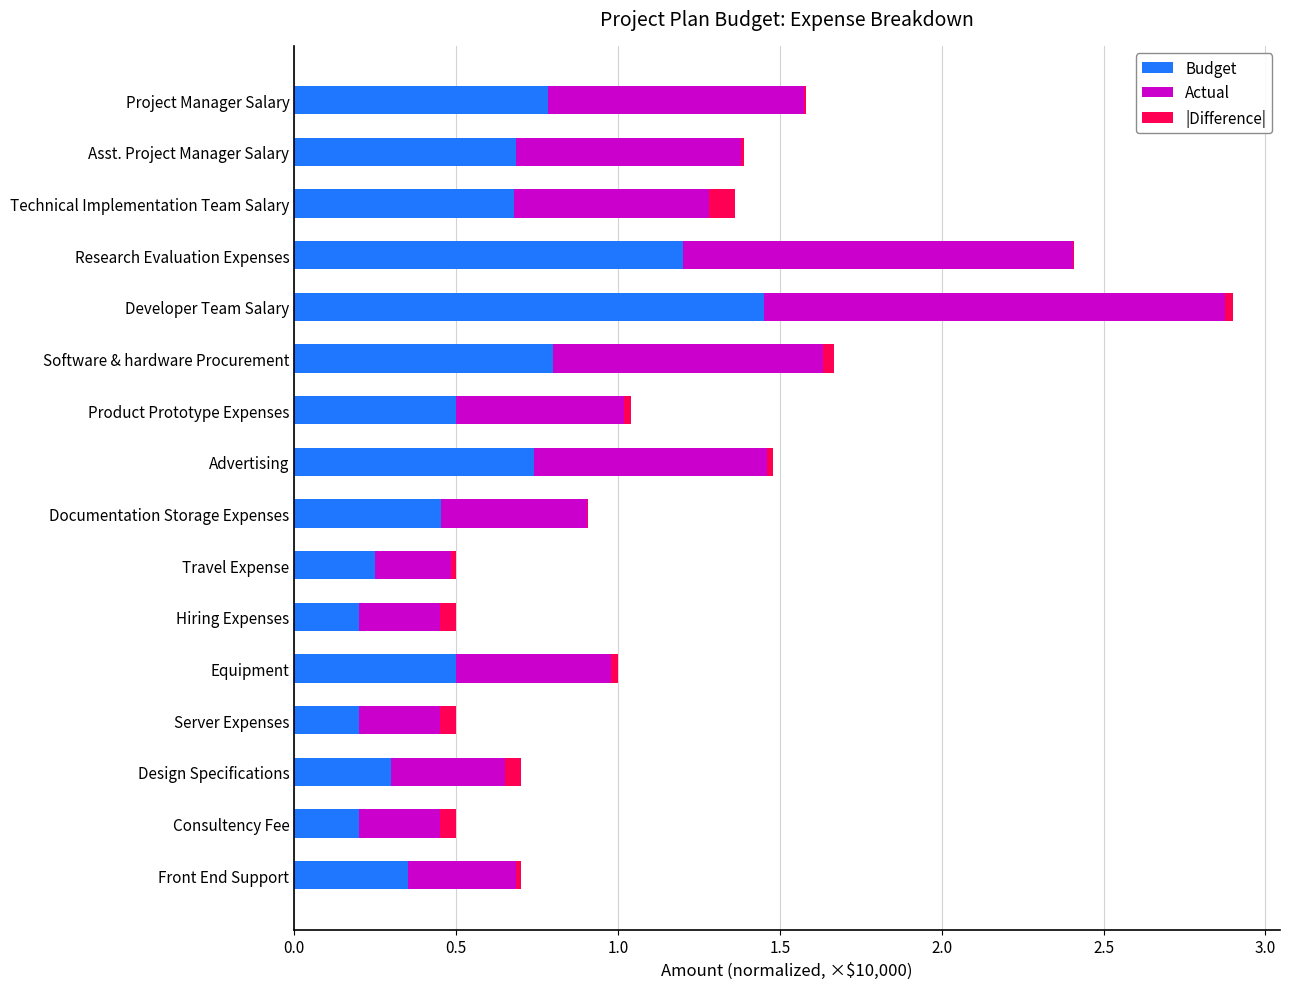

At which category is the sum across all series the highest?

Developer Team Salary